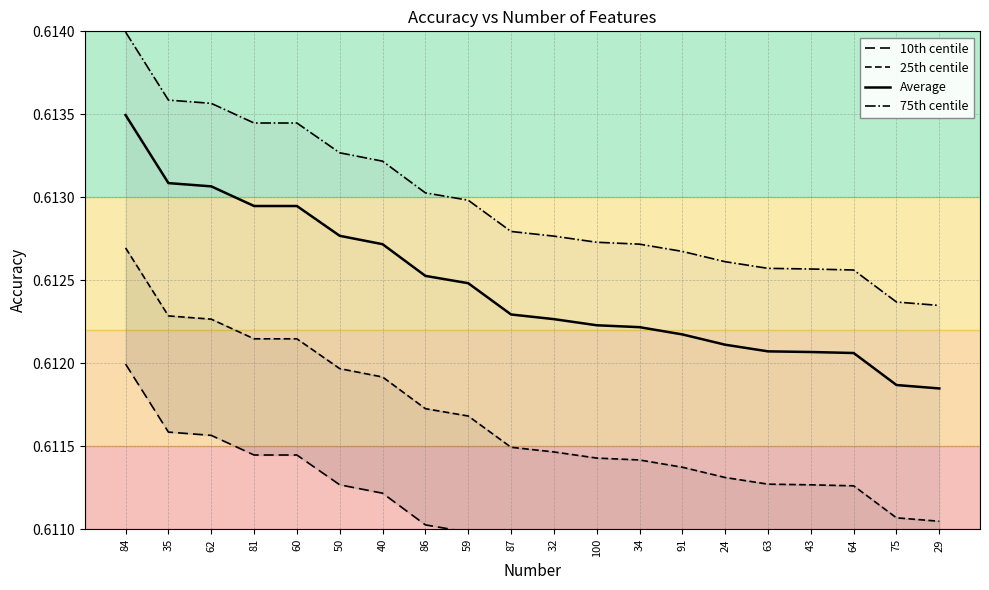

True or false: 75th centile has more than 0 interior local peaks.

False